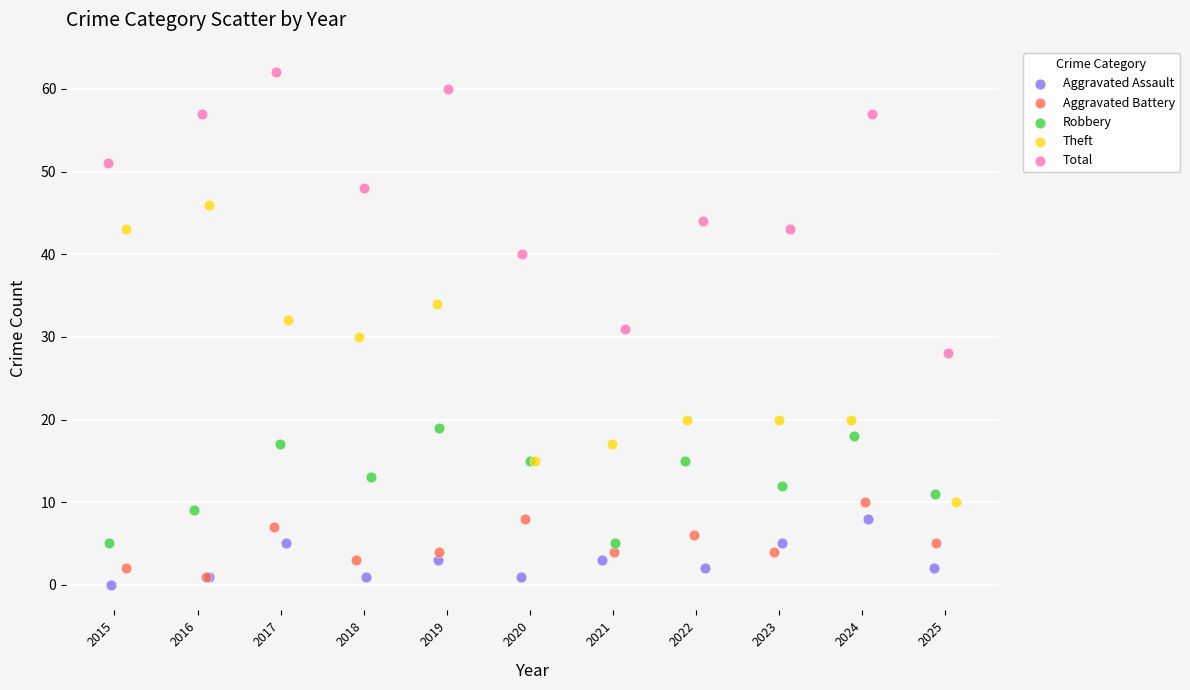

Which series contains the highest Y value?

Total